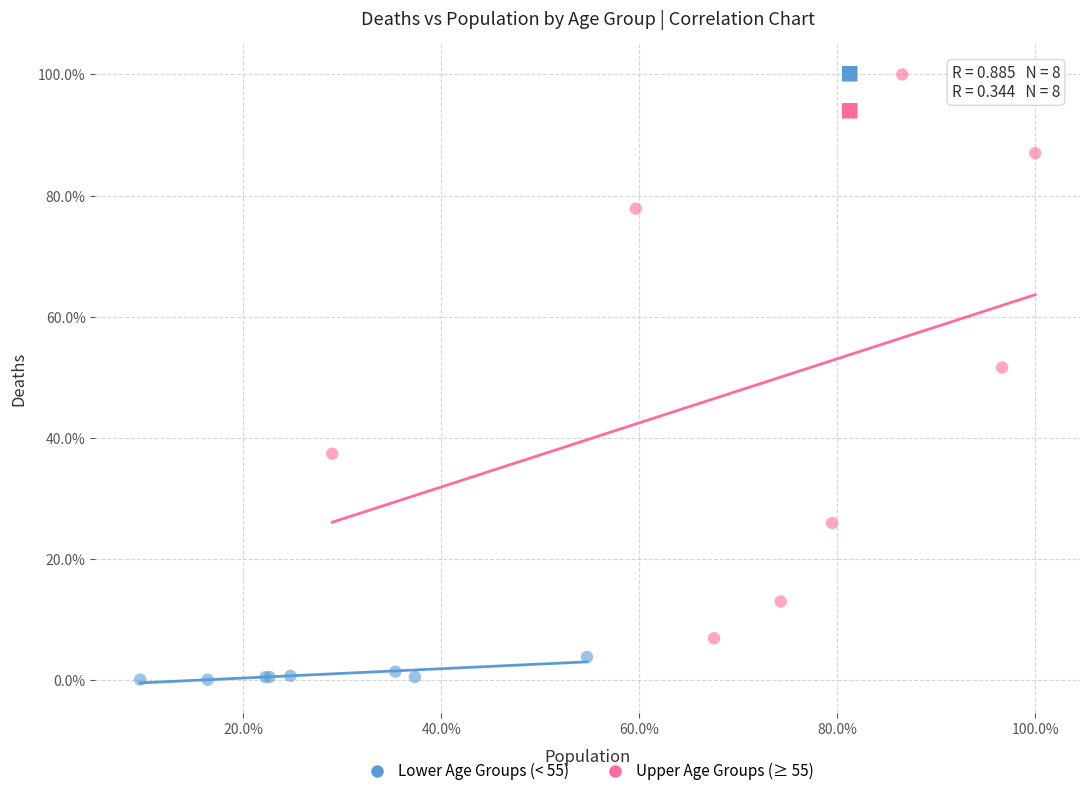

Which series reaches the maximum Y coordinate?

Upper Age Groups (≥ 55)